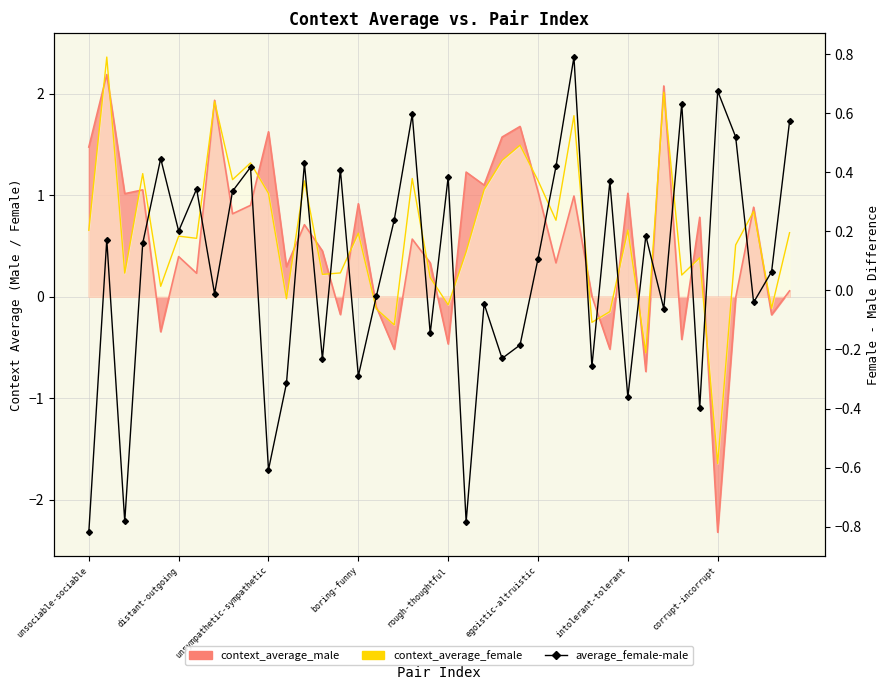

What is the smallest value displayed?

-0.8